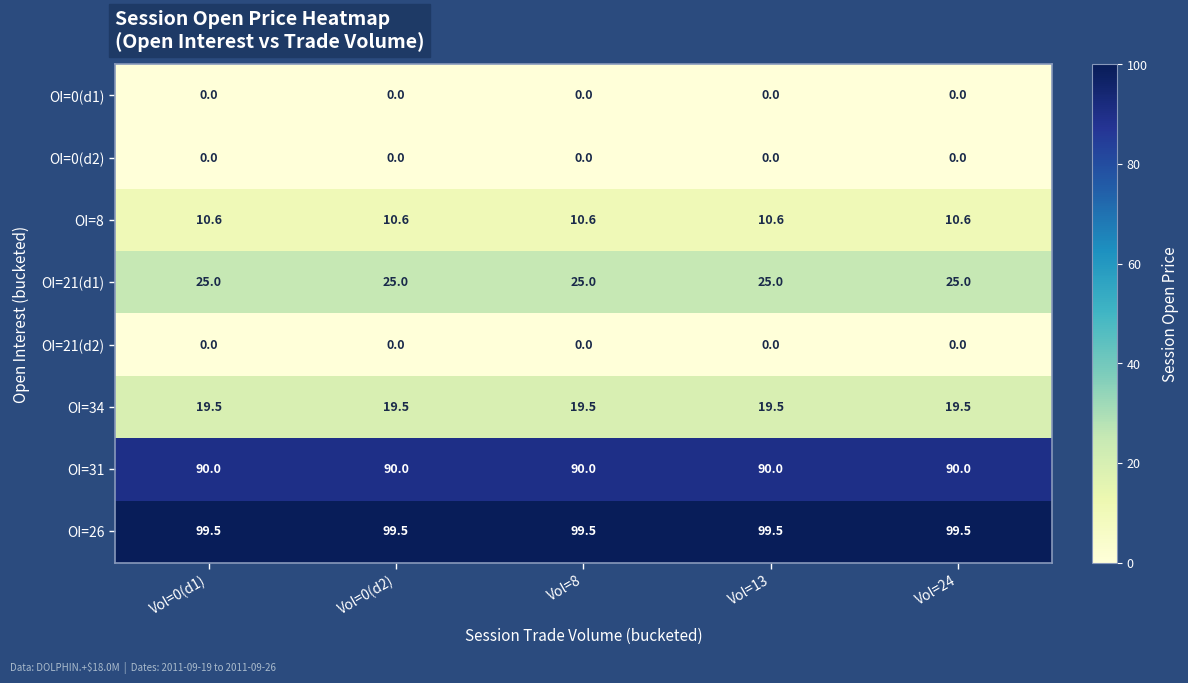

How many series are shown in this chart?

8